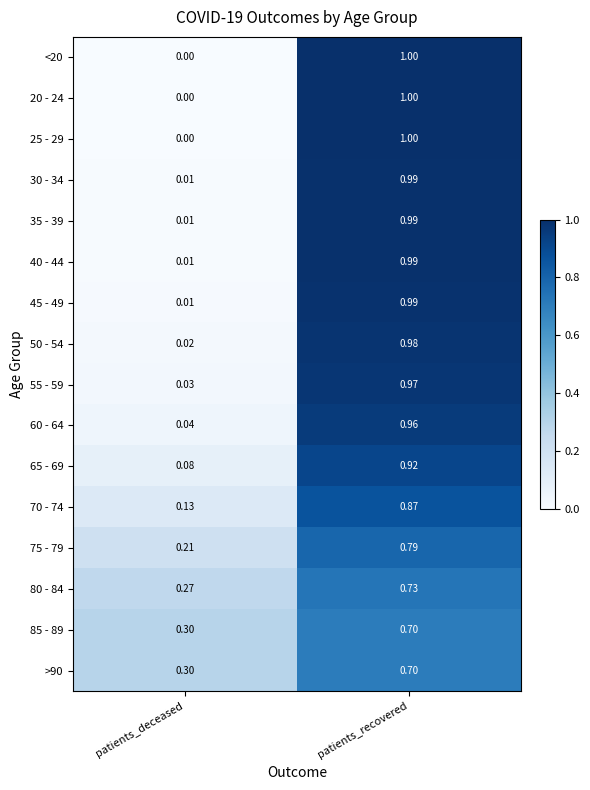

What is the spread (max minus min) of values at patients_deceased?

0.3